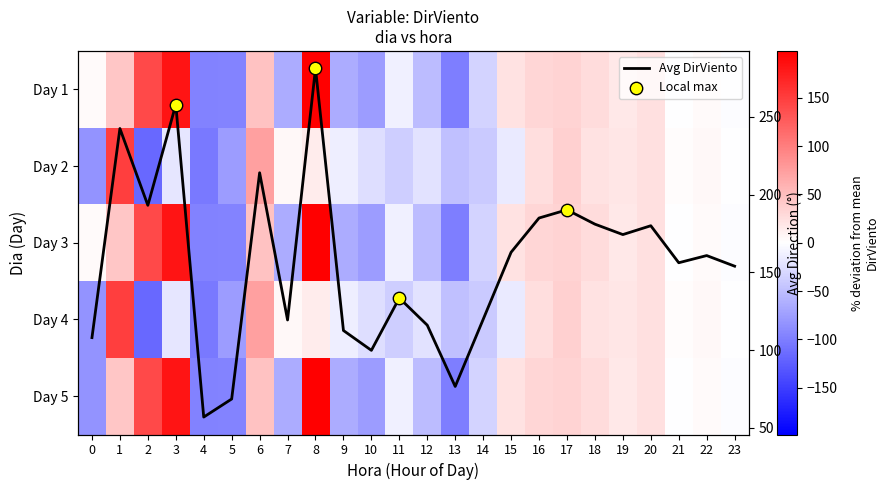

Is the value of dia_3 at 19 greater than the value of dia_2 at 5?

Yes